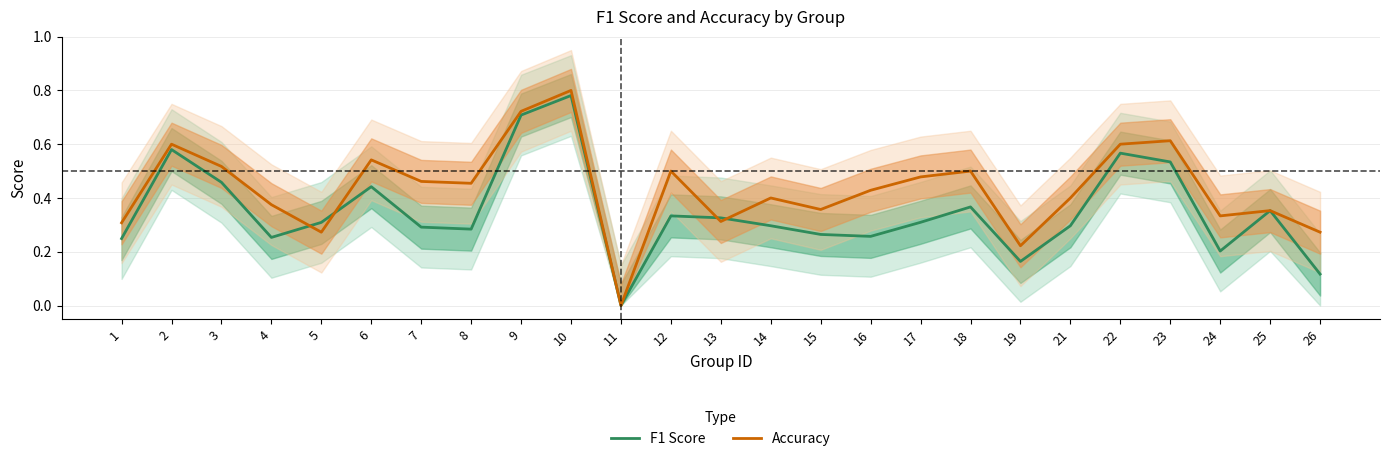

What is the average value of the F1 Score series?

0.3